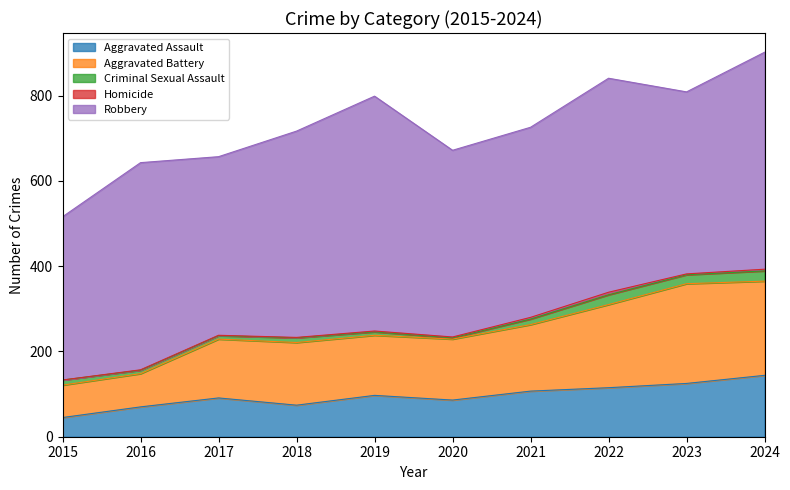

At which label does Homicide first exceed 2?

2021